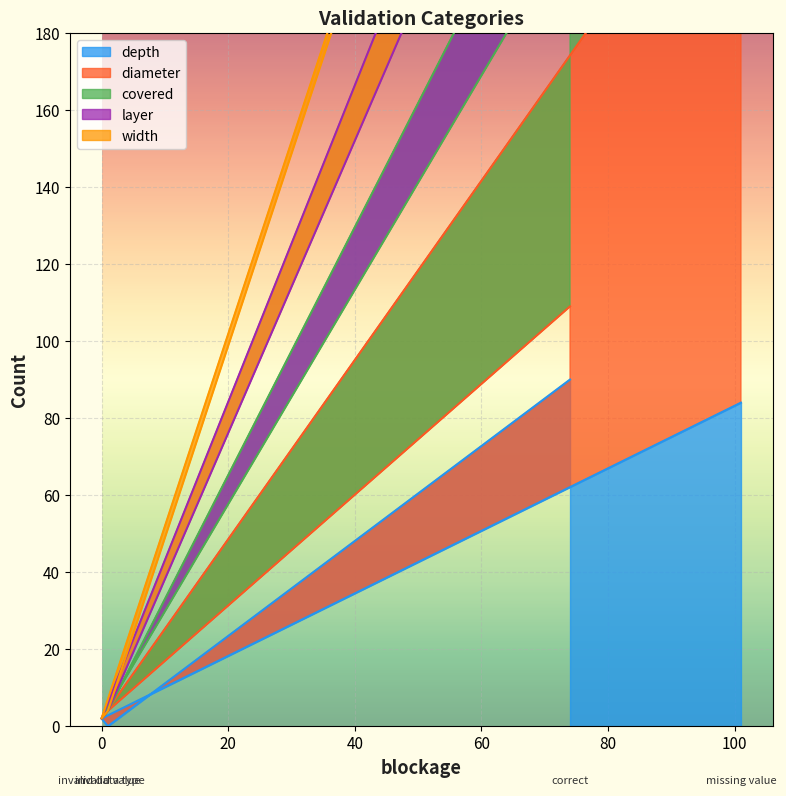

Is the value of layer at missing value greater than the value of depth at invalid value?

Yes